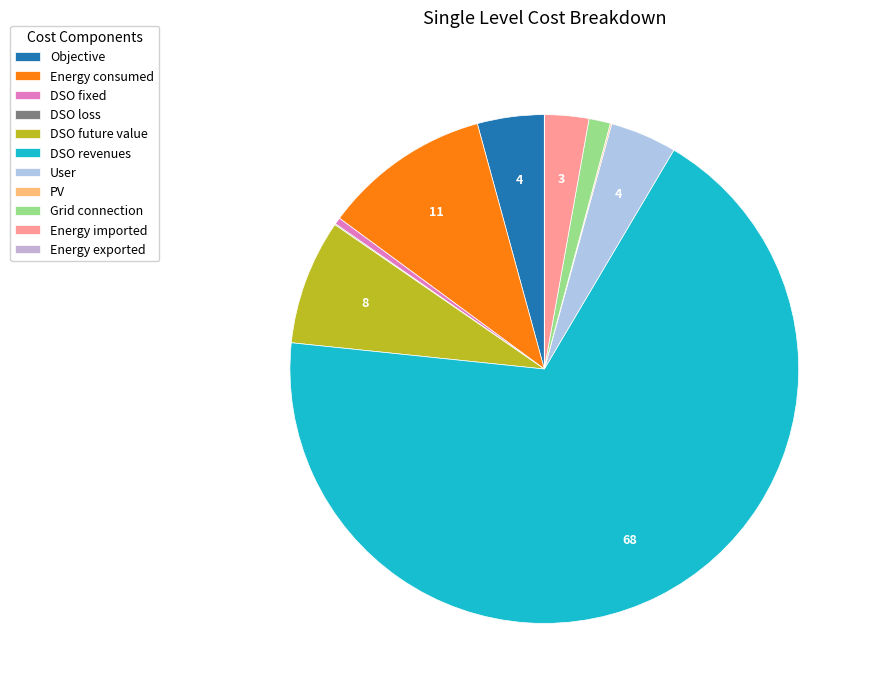

Which category accounts for the majority?

DSO revenues